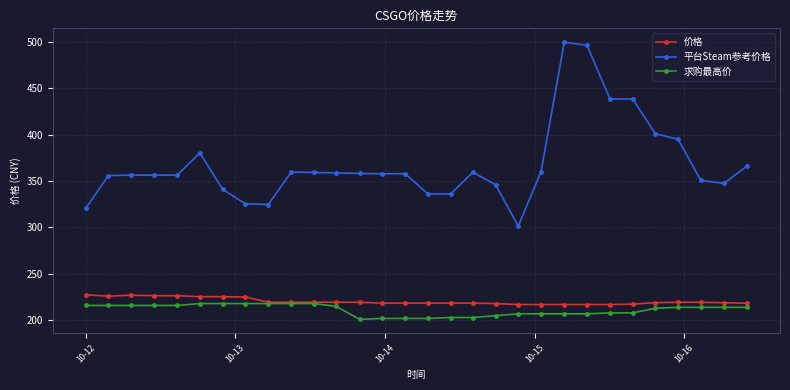

True or false: 价格 and 平台Steam参考价格 cross at least once.

False